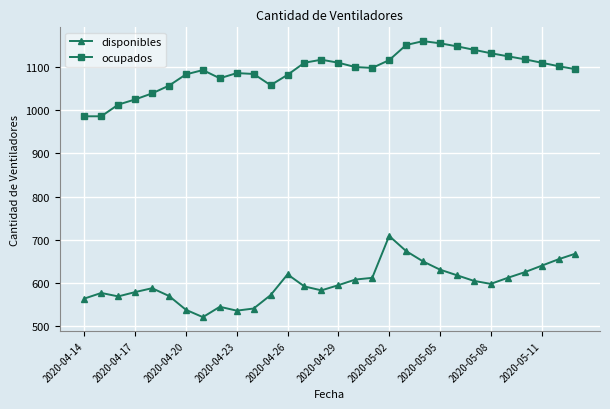

True or false: disponibles and ocupados intersect in this chart.

False